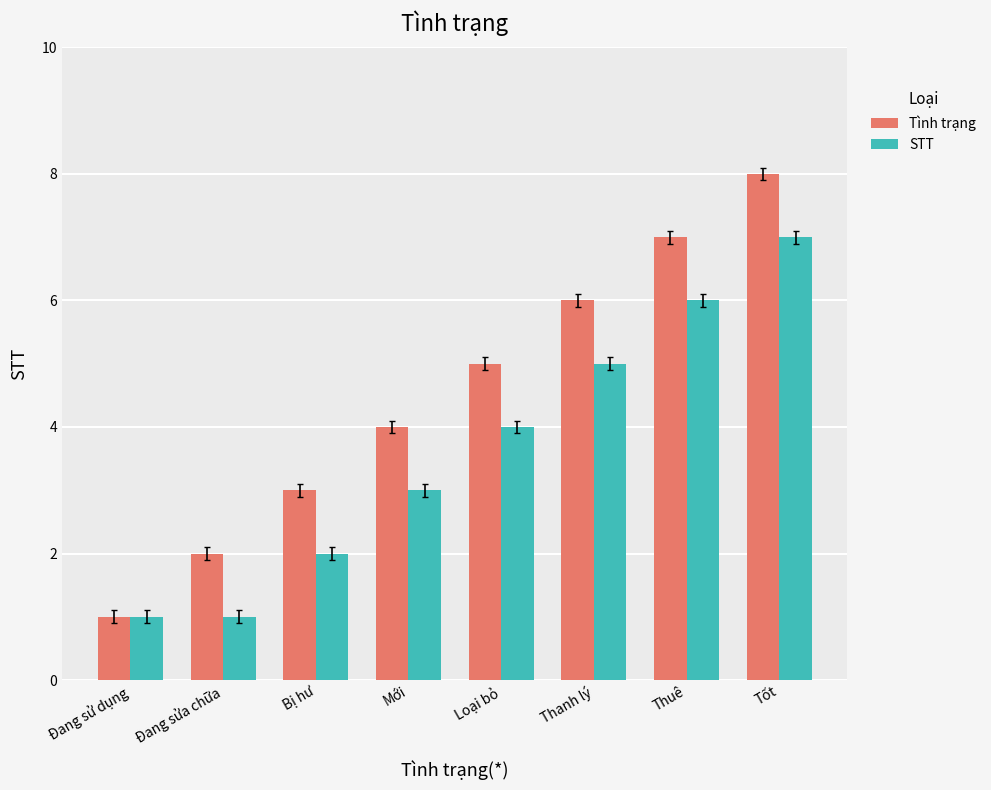

What is the label of the 1st bar from the right?

Tốt